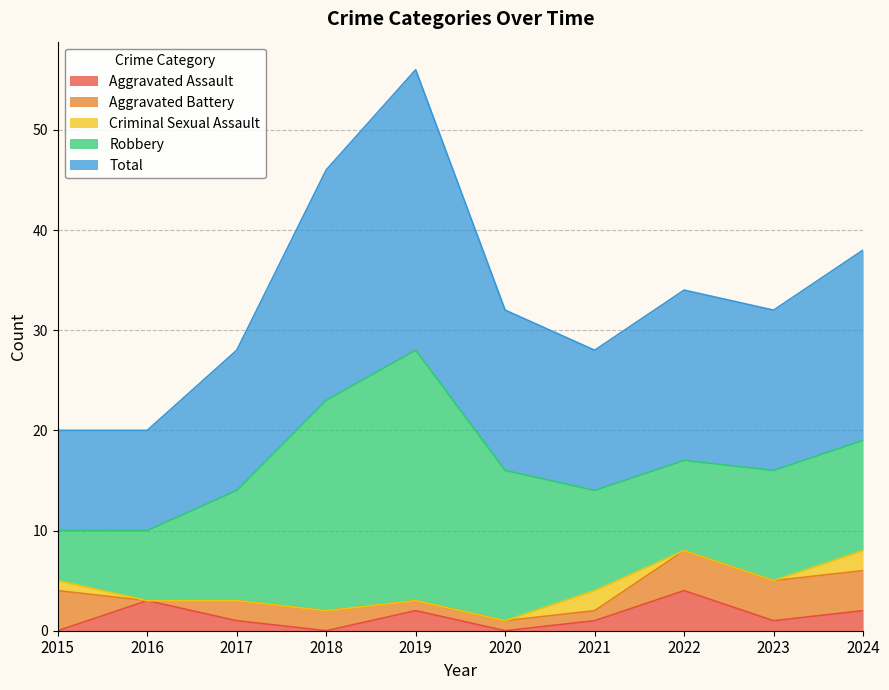

How many values in the Aggravated Assault series exceed 1?

4